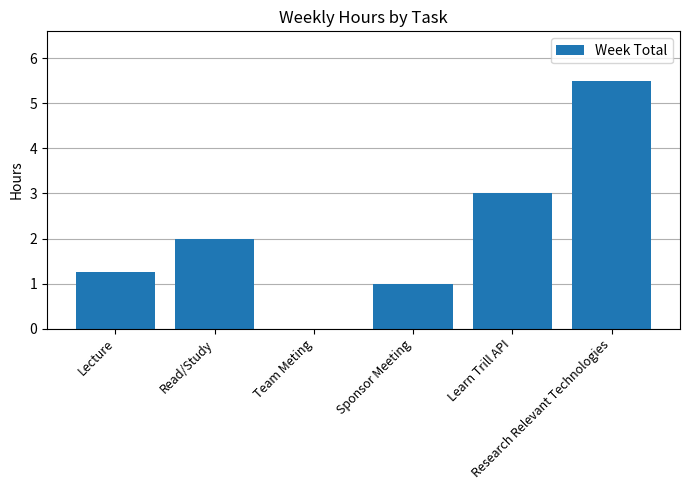

Between Learn Trill API and Lecture, which is larger?

Learn Trill API